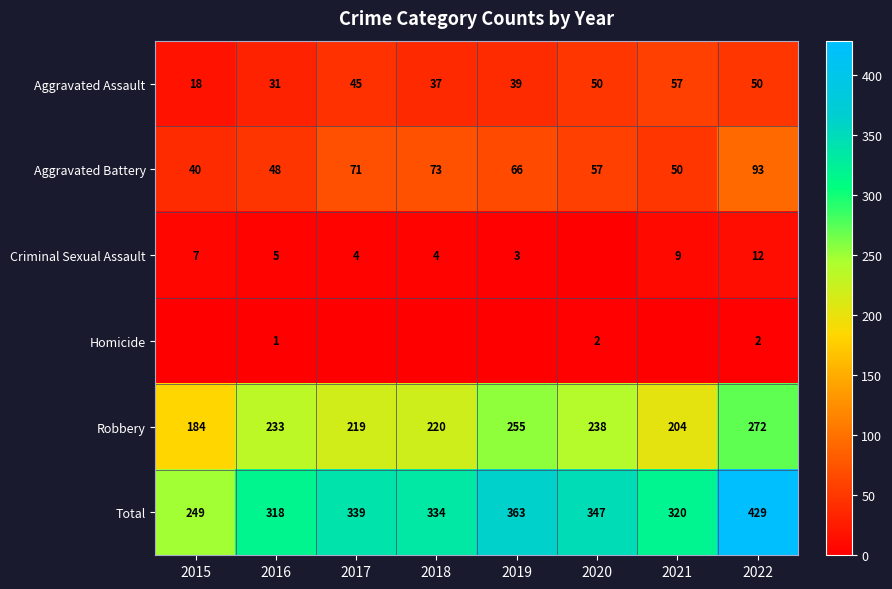

What is the difference between the highest and lowest values at 2022?

427